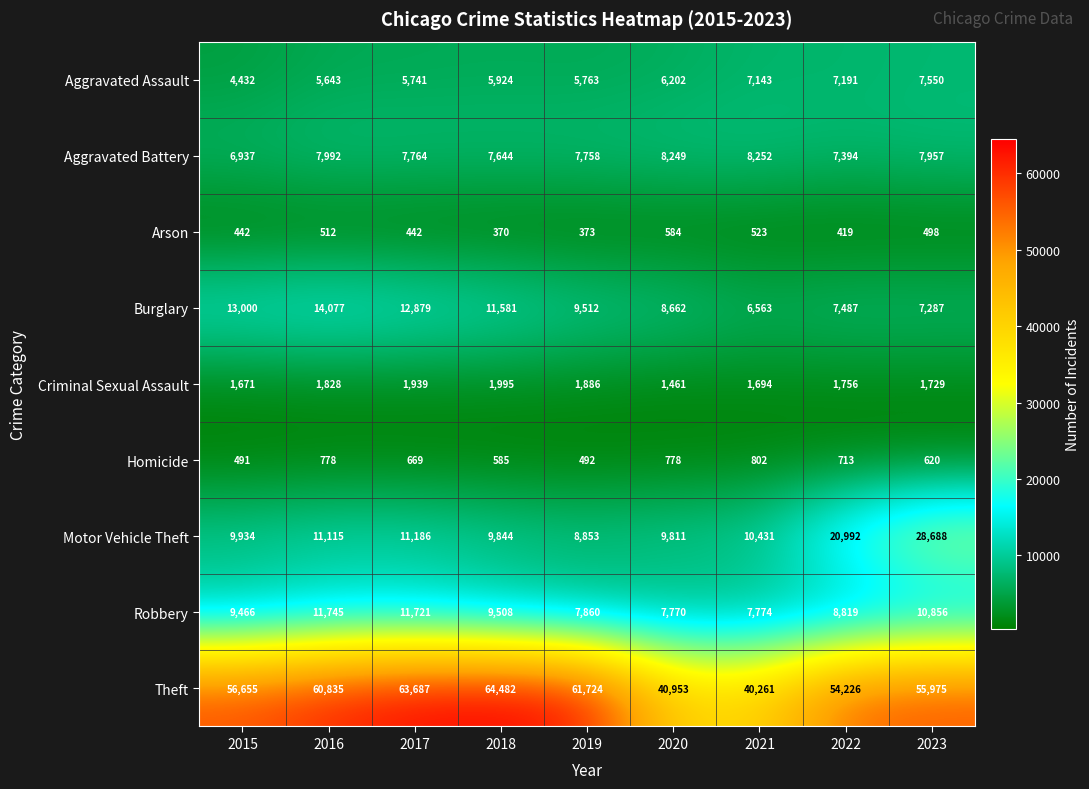

At which category is the sum across all series the highest?

2023